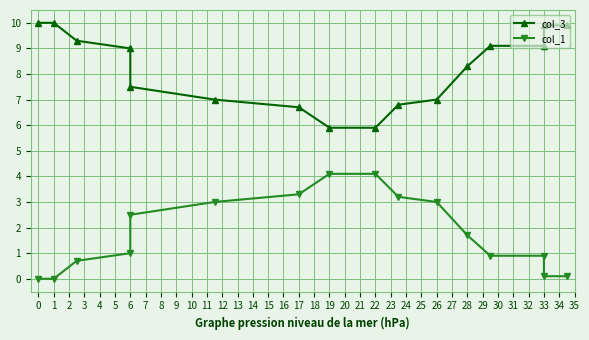

What is the spread (max minus min) of values at 1?

10.0